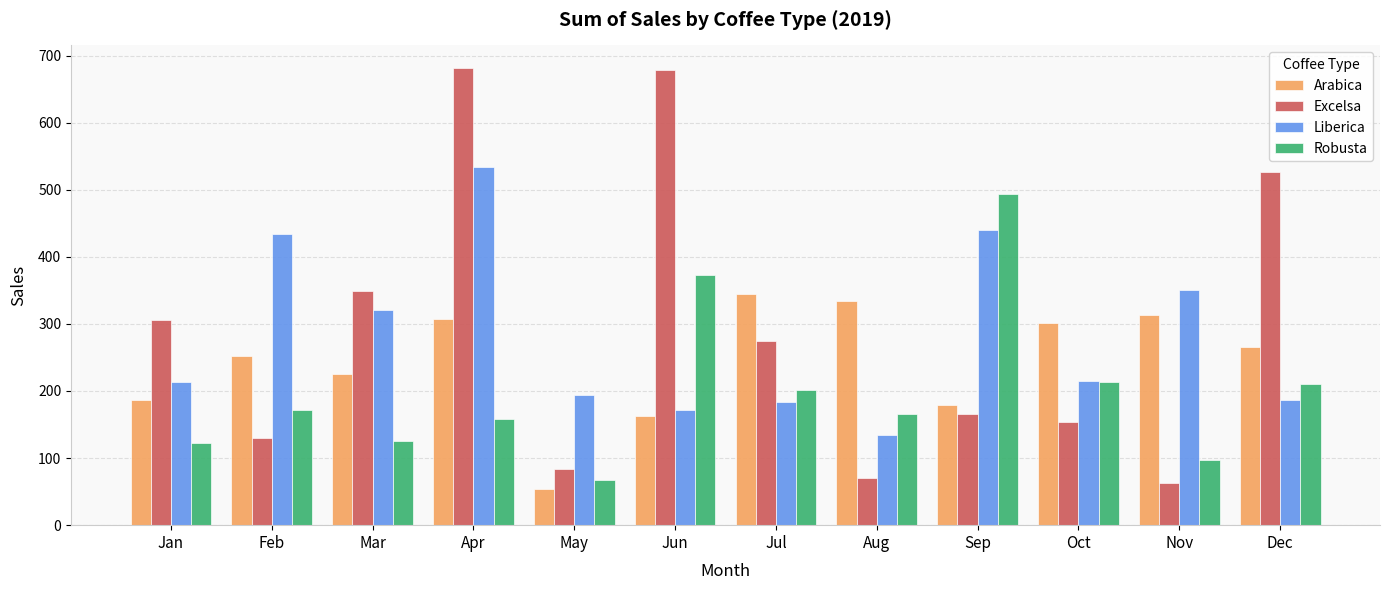

At which label does Robusta reach its minimum?

May